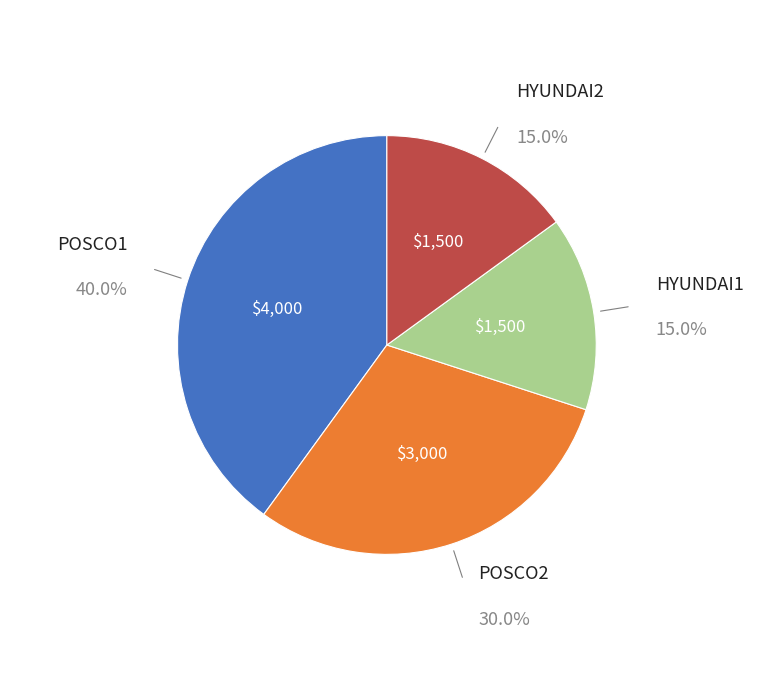

How many slices are in this pie chart?

4